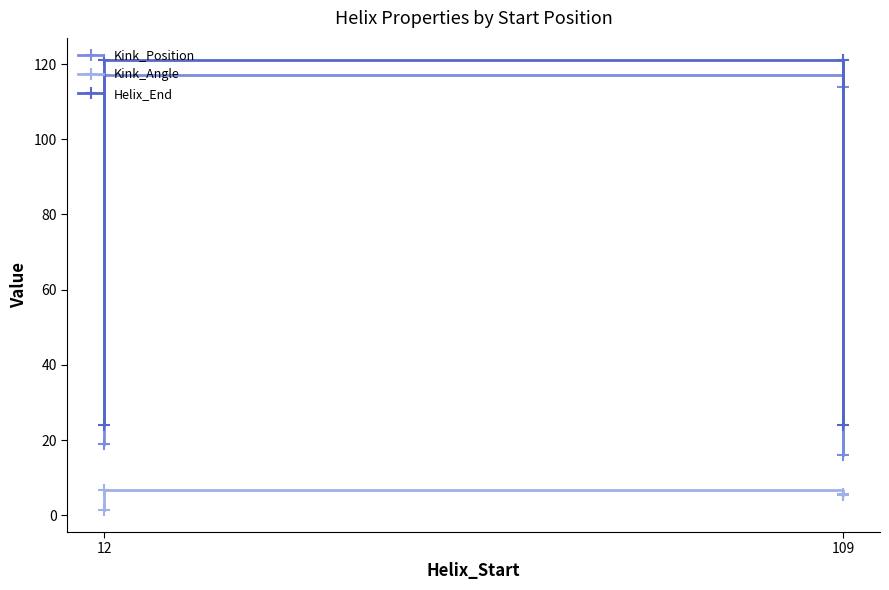

At which category does the chart reach its minimum across all series?

12